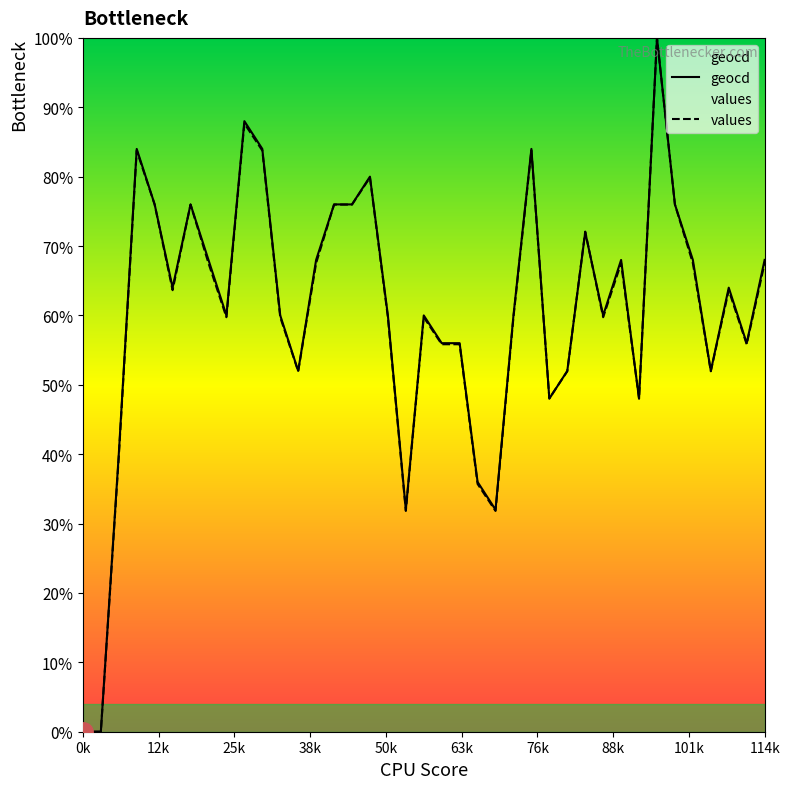

What position from the left is 22?

23